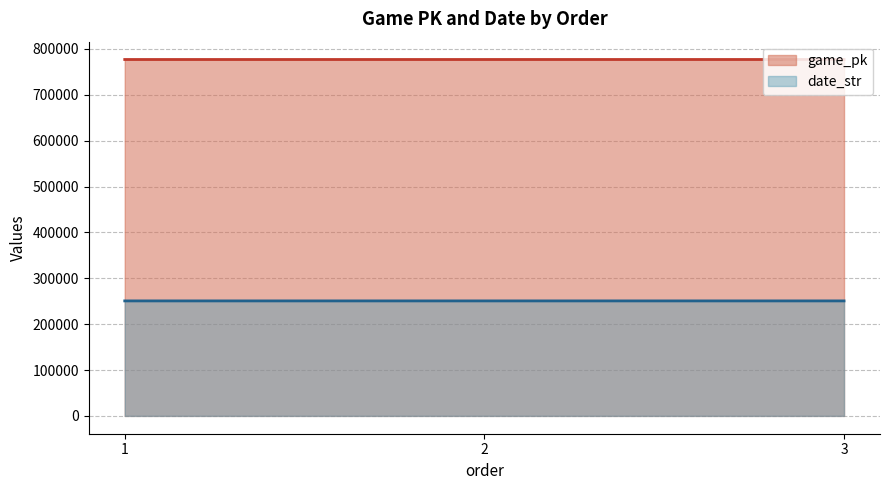

What is the sum of all date_str (line) values?

752166